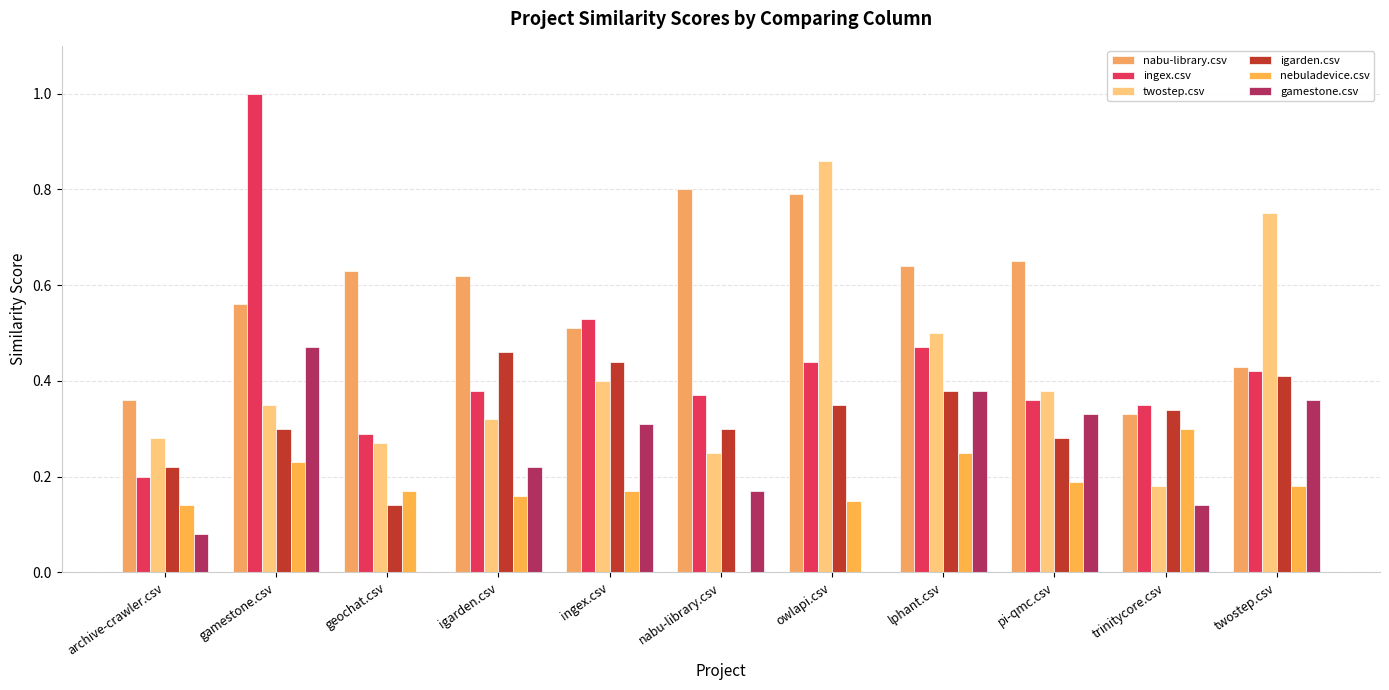

At owlapi.csv, list the series in order from smallest to largest.

gamestone.csv, nebuladevice.csv, igarden.csv, ingex.csv, nabu-library.csv, twostep.csv